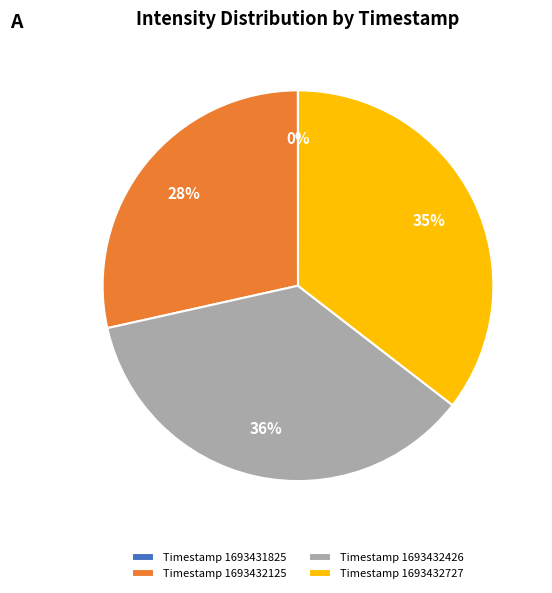

Is there a majority slice in this chart?

No